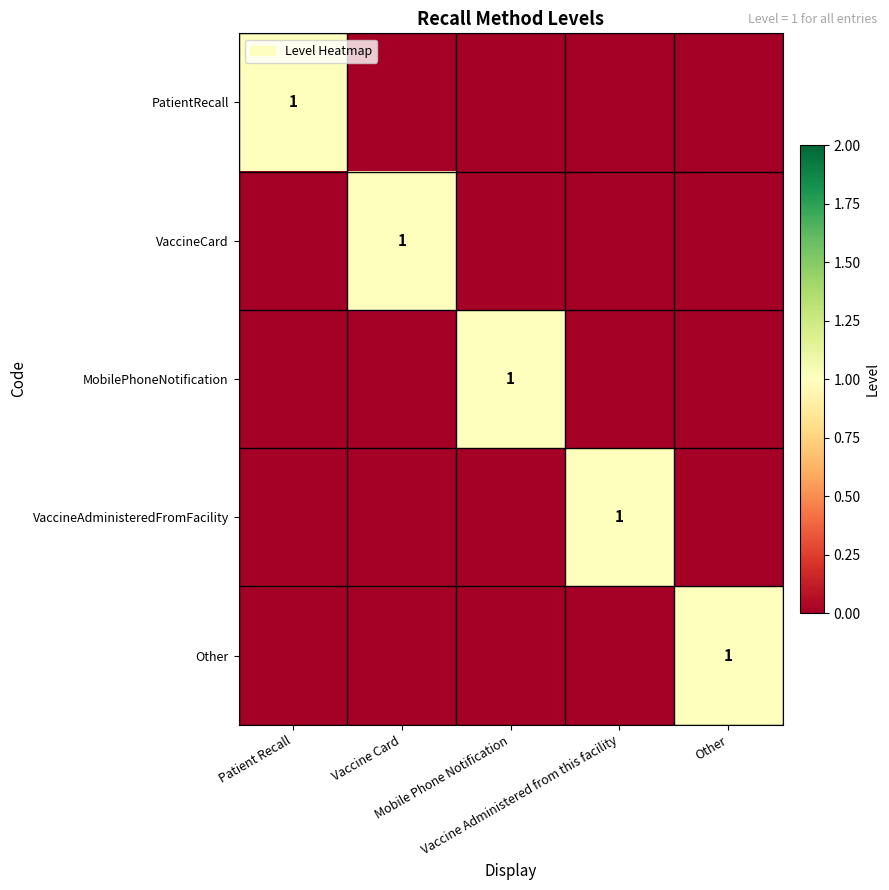

How many data points does each series have?

5